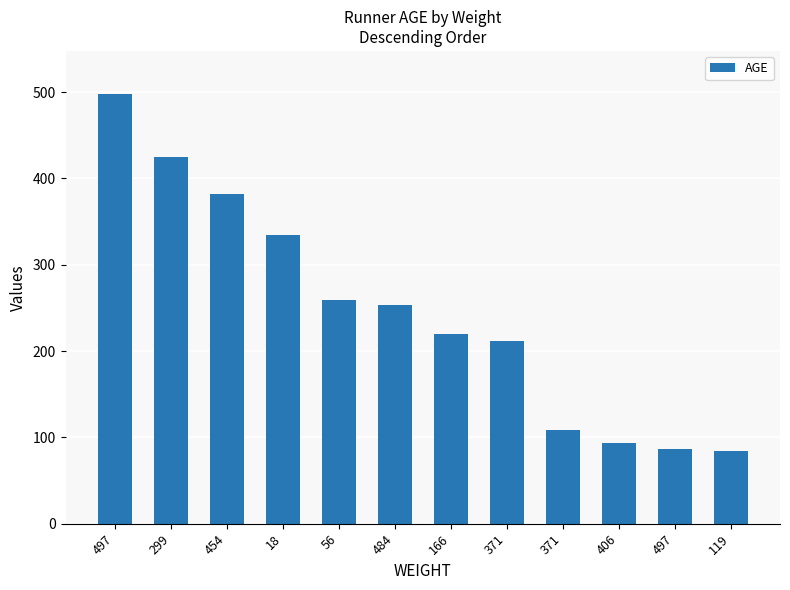

What is the difference between the maximum and minimum values?

414